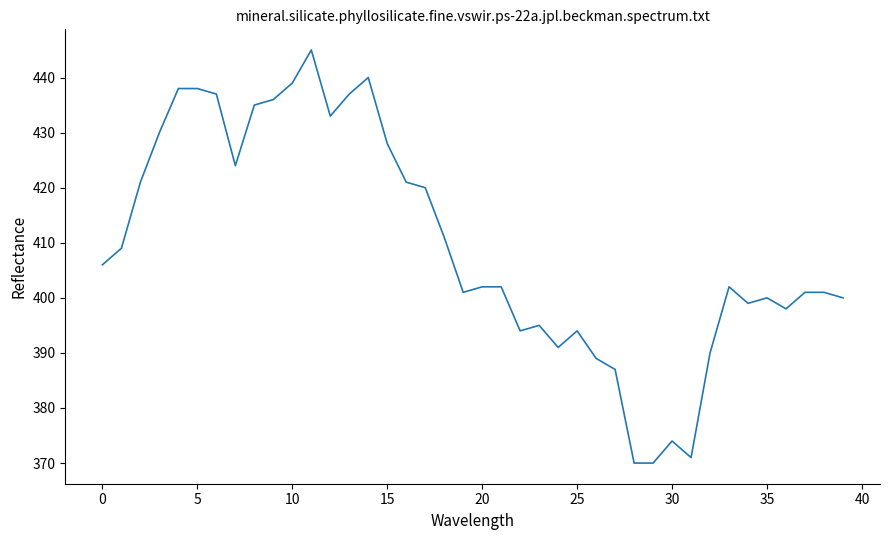

What is the difference between the maximum and minimum values?

75